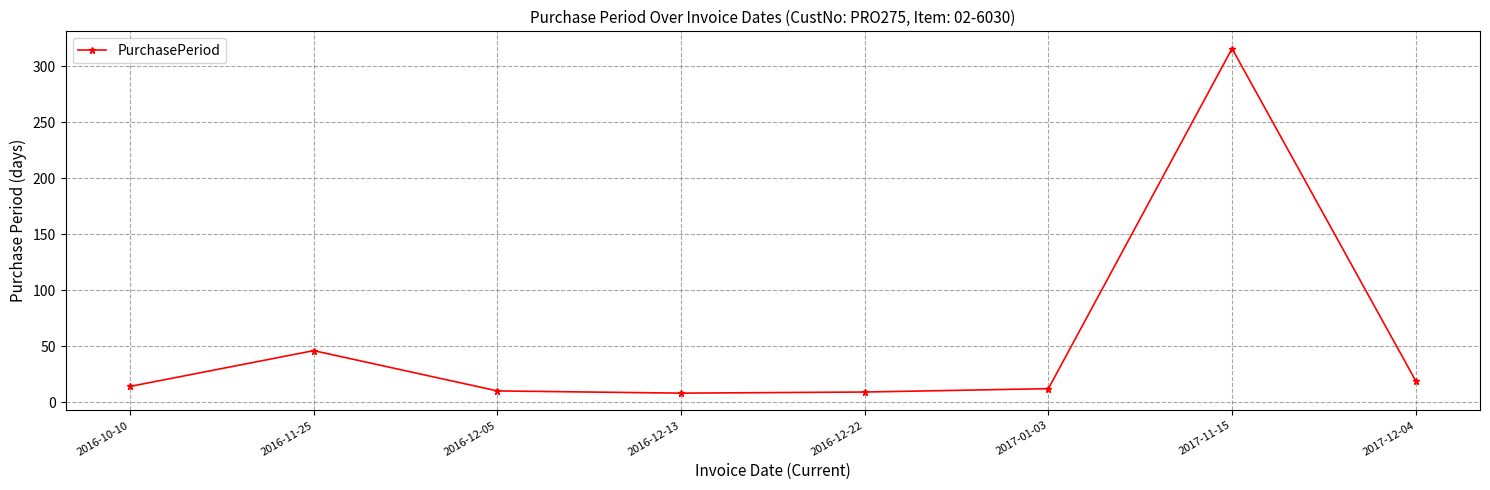

Is it true that the value at 2017-11-15 is 316?

True